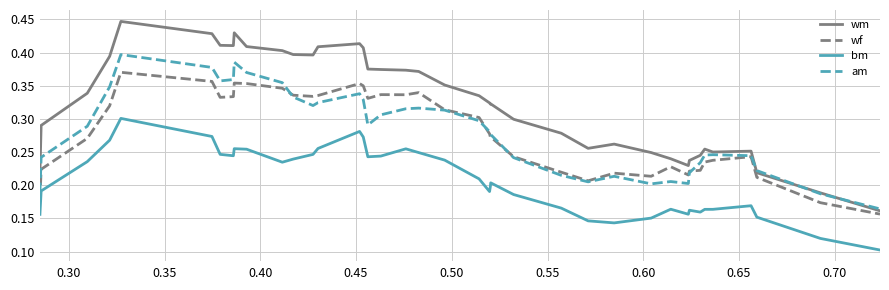

Which series has the largest range (max minus min)?

wm